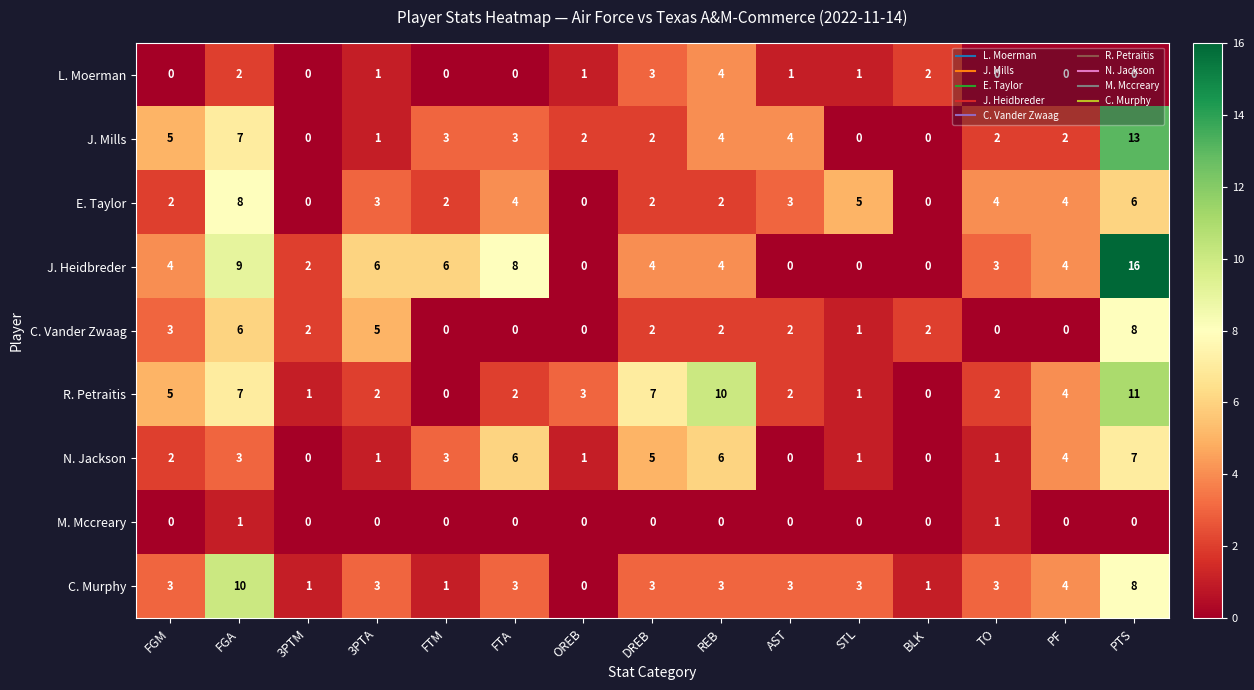

Which series changed the most between FGA and STL?

J. Heidbreder